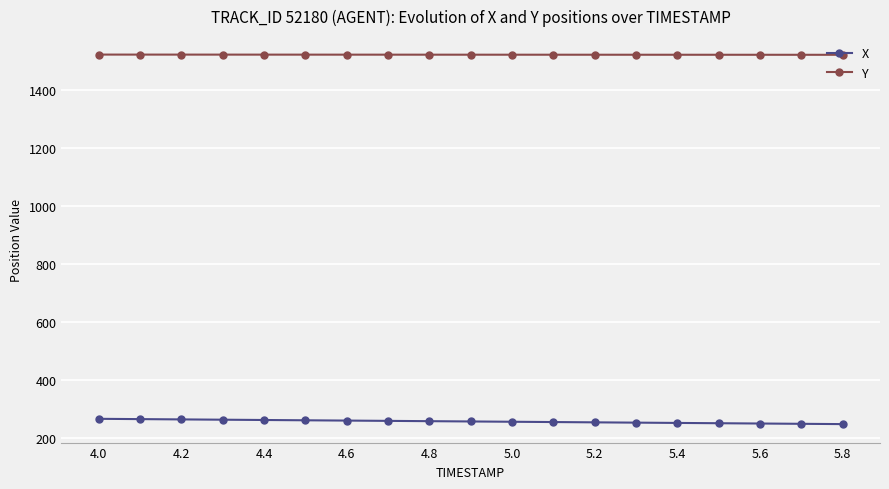

Rank the series by their average value, from lowest to highest.

X, Y